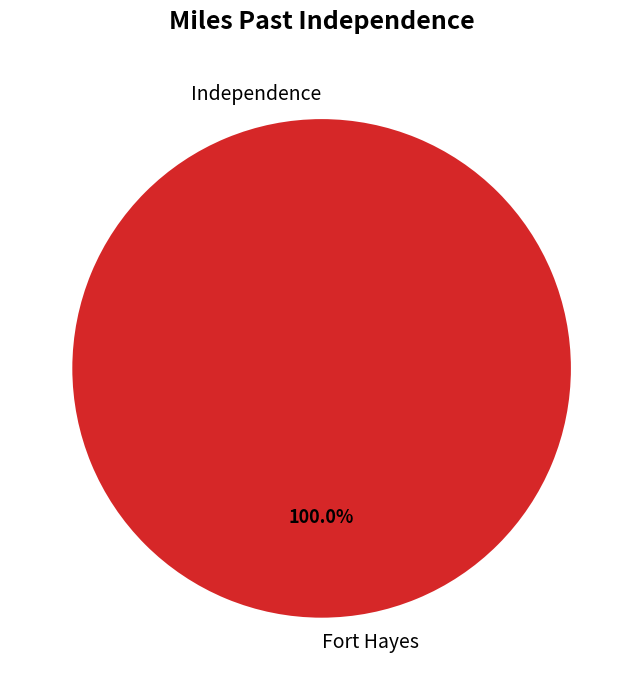

Combined, what portion of the pie is Fort Hayes and Independence?

100.0%